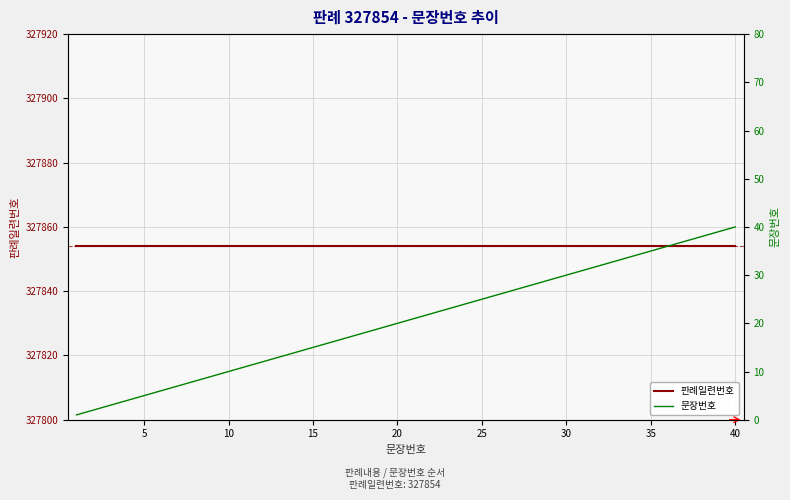

What is the value of the 문장번호 point at the 10th from the left?

10